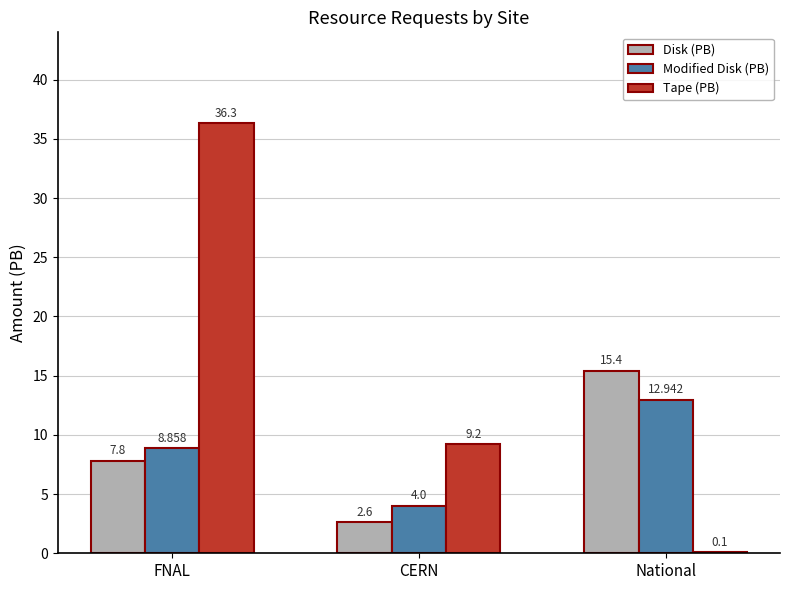

How many groups of bars are there?

3